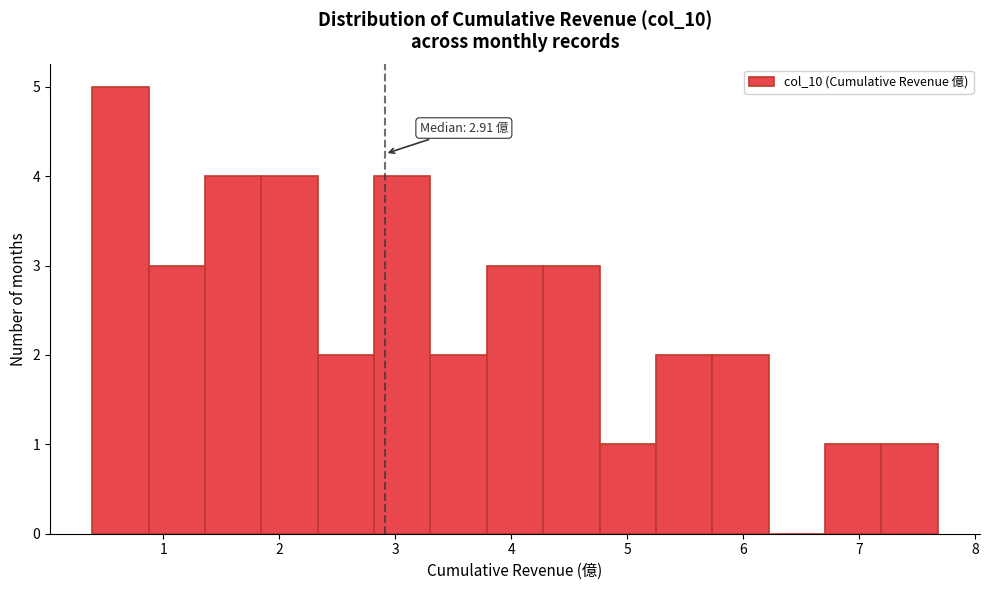

Which range on the x-axis has the tallest bar?

0.4 to 0.9